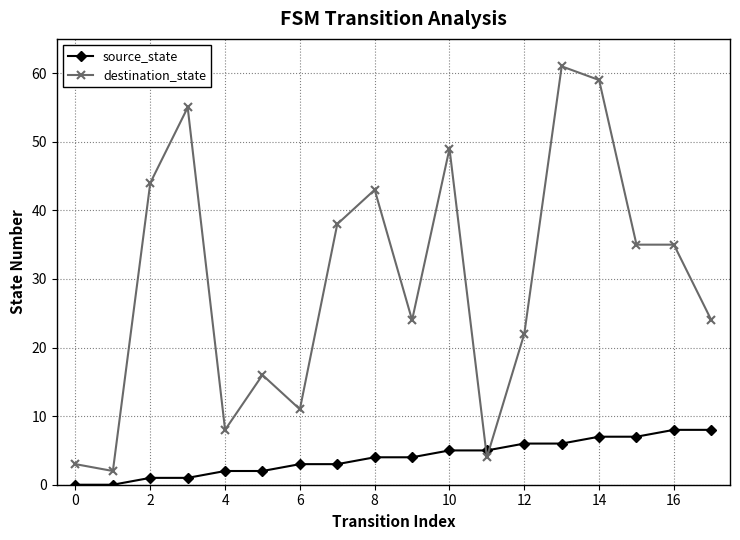

What is the greatest value displayed?

61